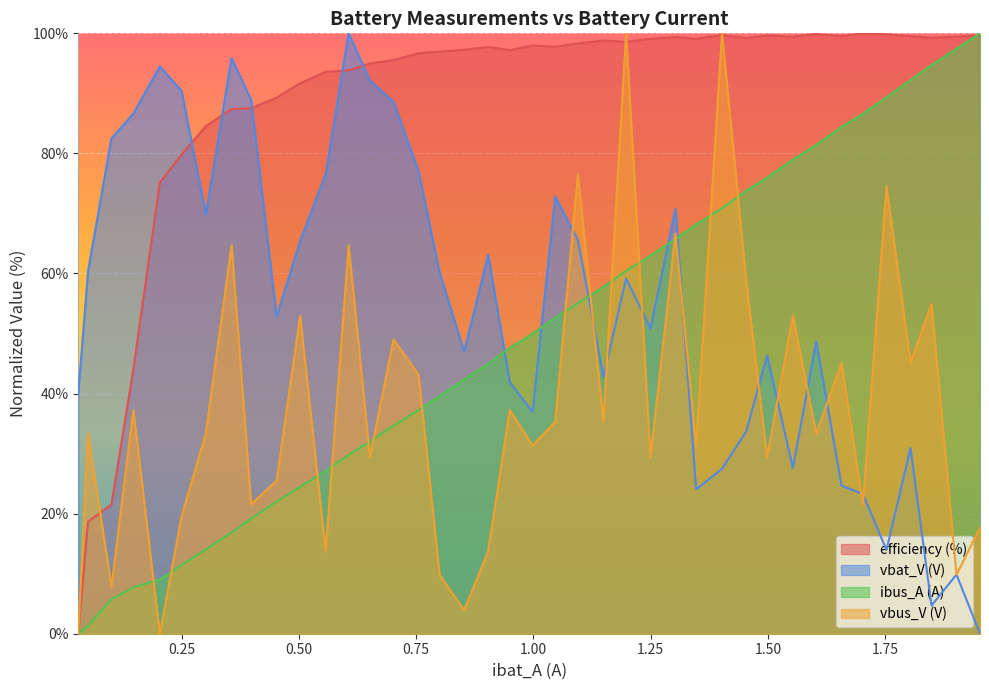

Which series has the widest spread of values?

vbat_V